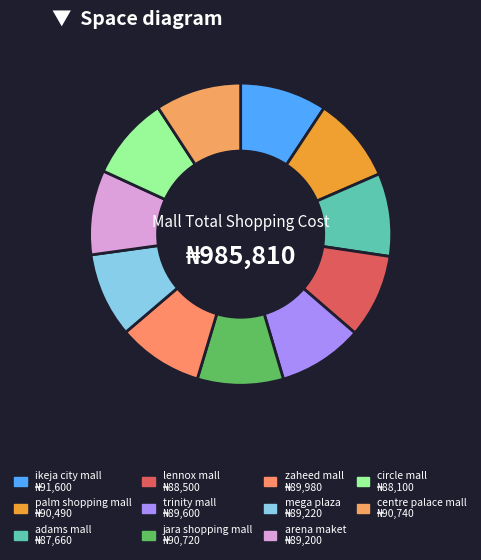

Combined, what portion of the pie is centre palace mall and zaheed mall?

18.3%